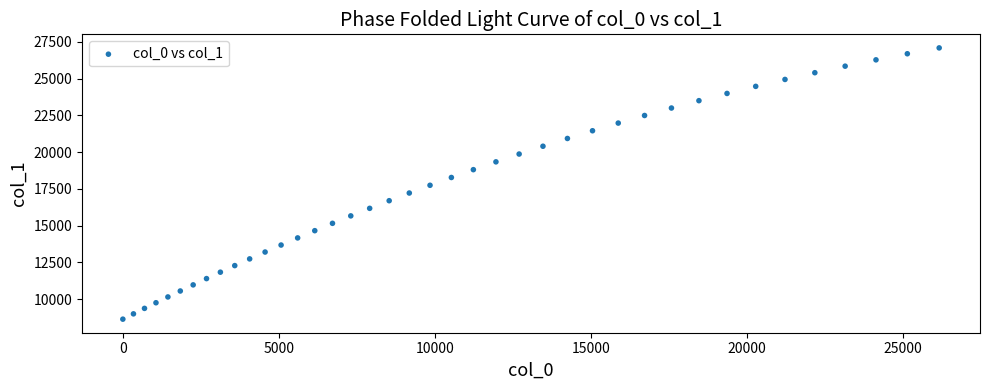

What is the range of X values (max minus min)?

26155.1